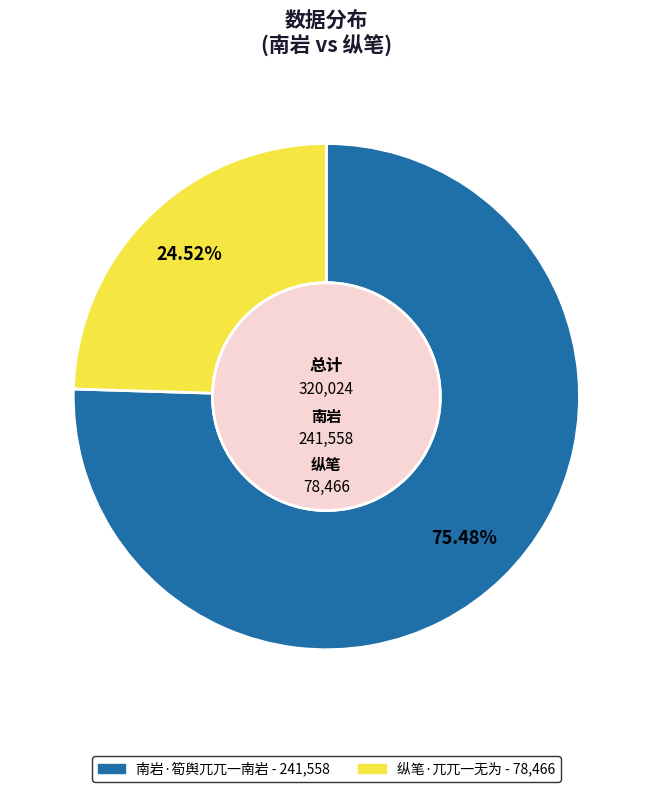

To the nearest percent, what is the difference between the largest and smallest slice percentages?

51%